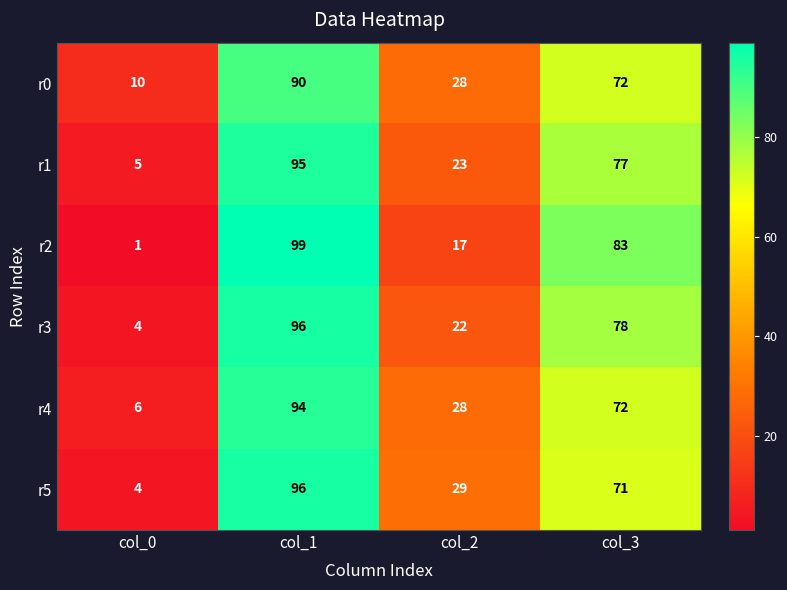

What is the total value across all series at col_0?

30